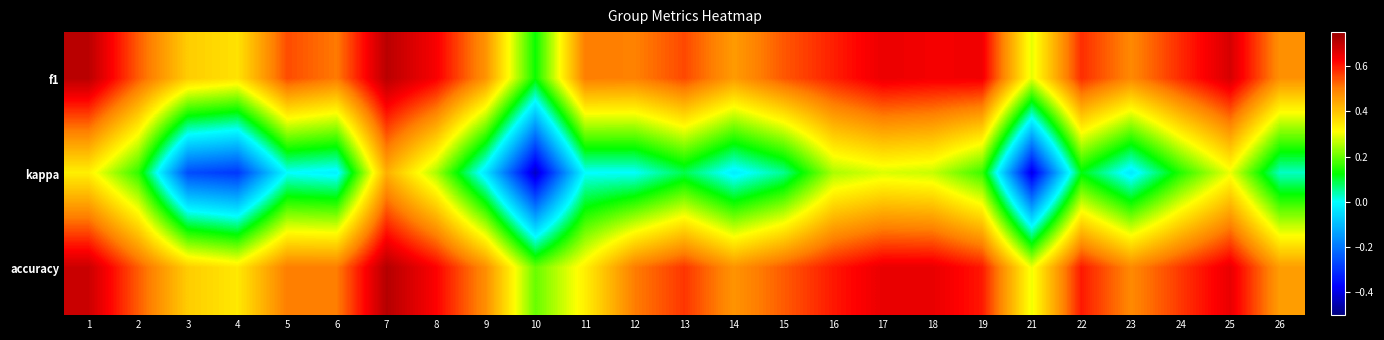

What is the total value across all series at 24?

1.3